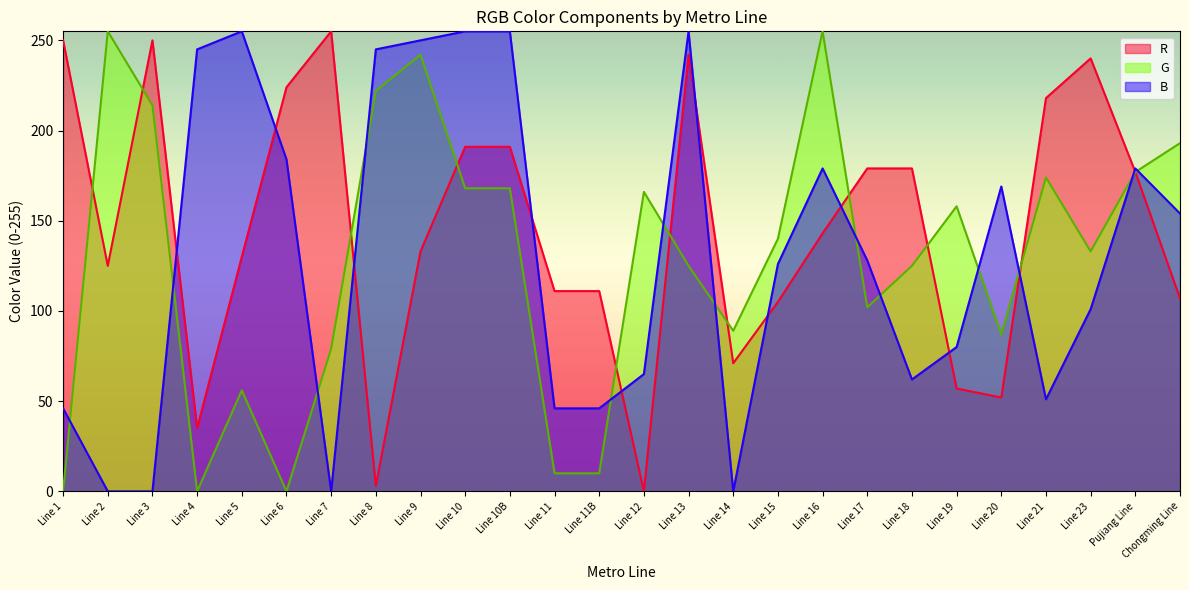

How many distinct data groups are displayed?

3